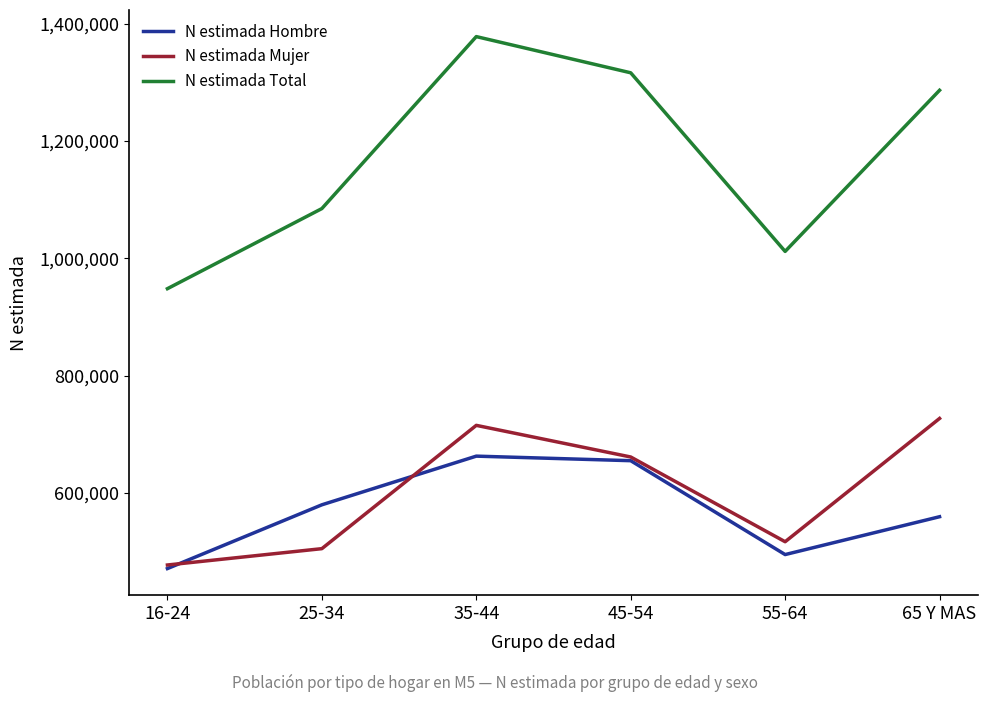

What is the sum of all N estimada Hombre values?

3423611